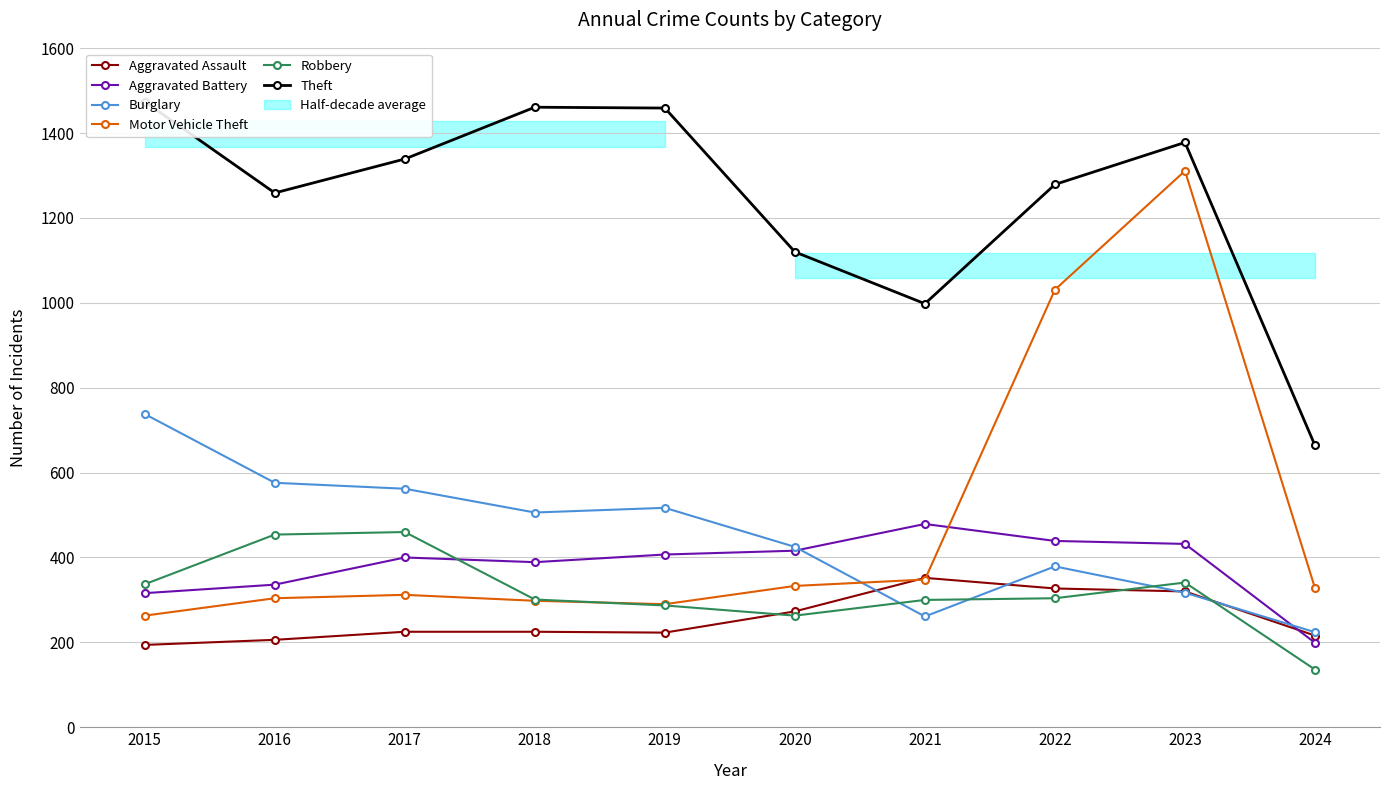

Rank the categories by Robbery value from highest to lowest.

2017, 2016, 2023, 2015, 2022, 2018, 2021, 2019, 2020, 2024